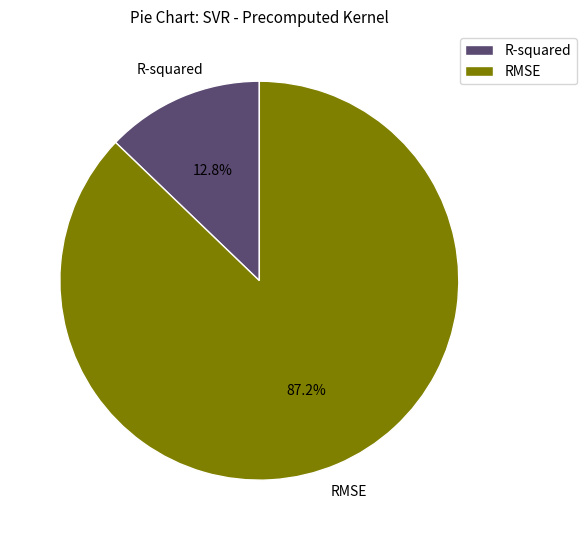

Which category has the biggest portion of the pie?

RMSE